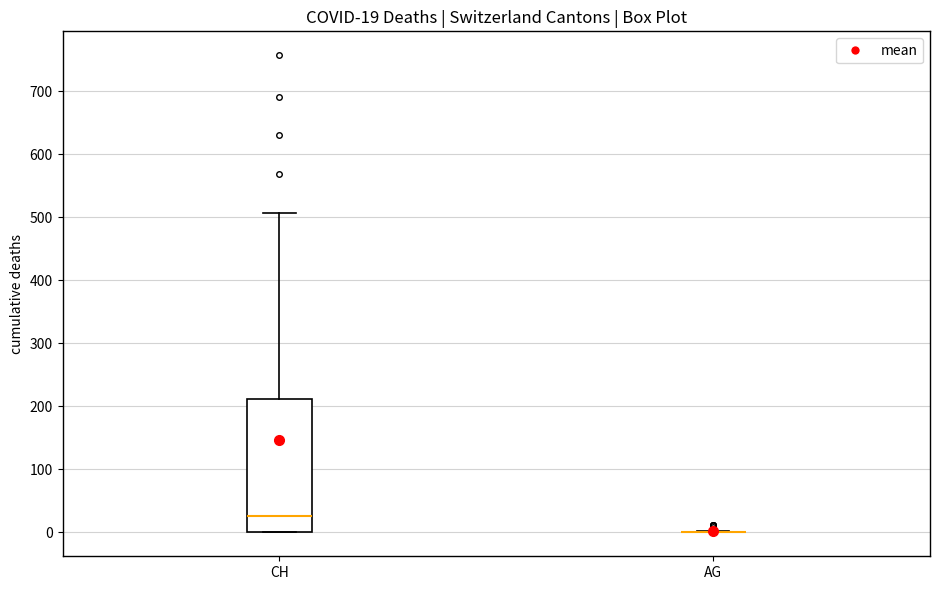

Which box is the tallest, from its lower edge to its upper edge?

CH